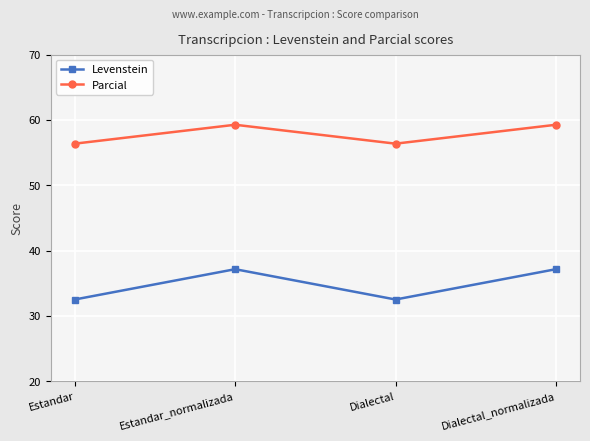

What is the approximate value of Levenstein at Estandar_normalizada?

37.1